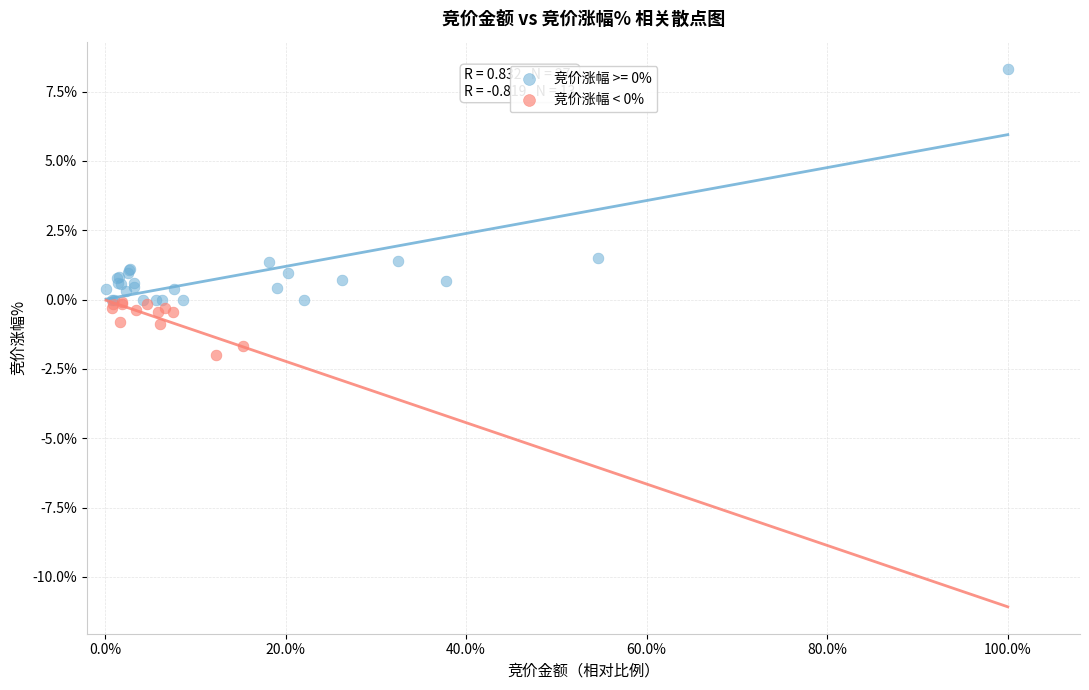

Which series reaches the maximum Y coordinate?

竞价涨幅 >= 0%